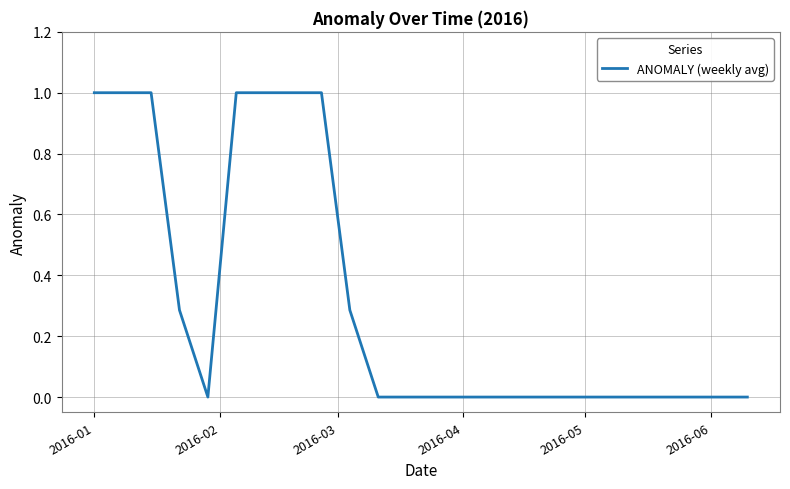

How many values are between 0 and 1?

24